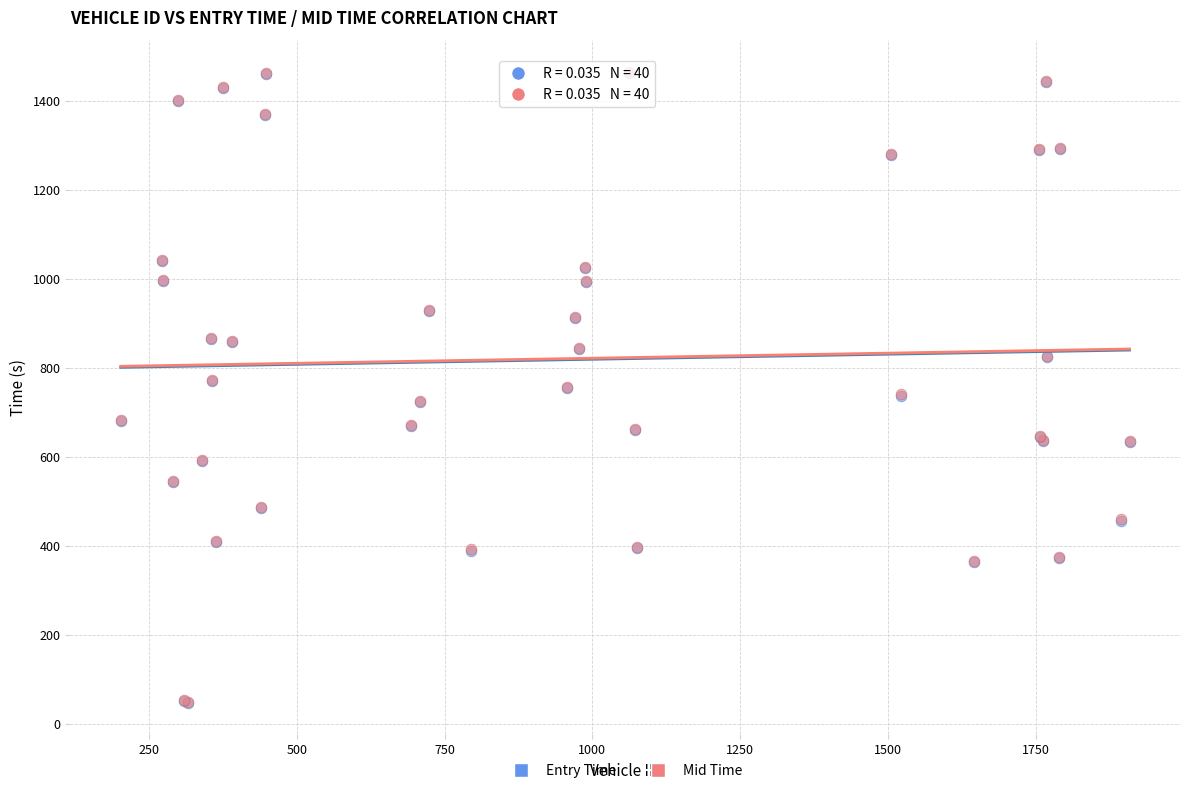

What are all the series names shown in the legend?

Entry Time, Mid Time